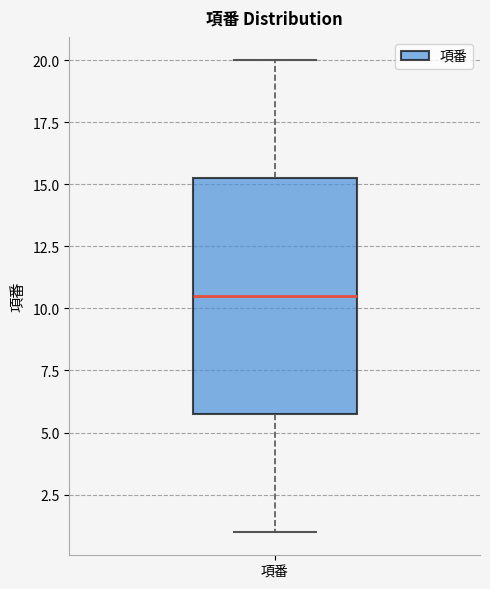

Where does the median line of the box for 項番 sit on the y-axis? The values are not printed on the chart, so give them approximately, as read against the axis.

10.5